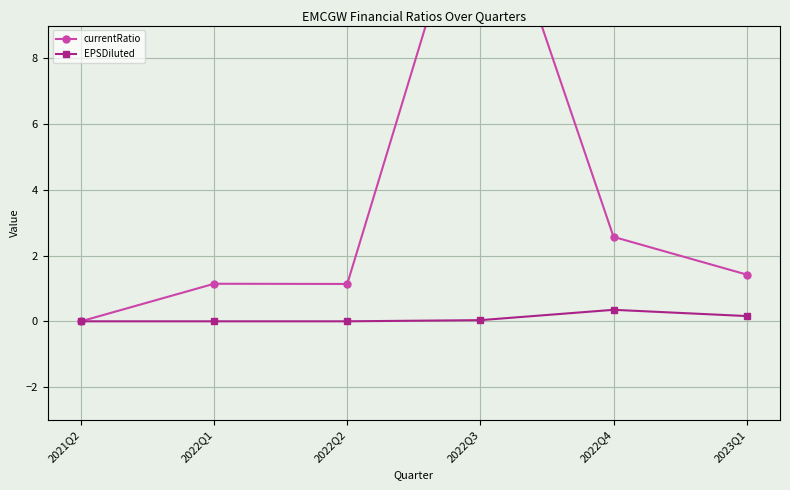

What are all the series names shown in the legend?

currentRatio, EPSDiluted